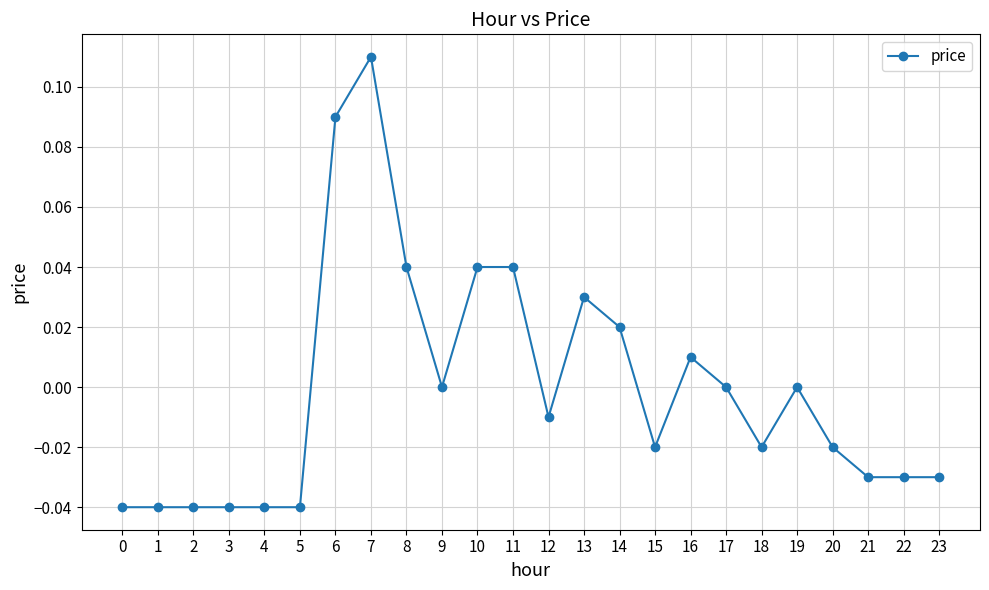

True or false: there are more than 1 points higher than both neighbors.

True